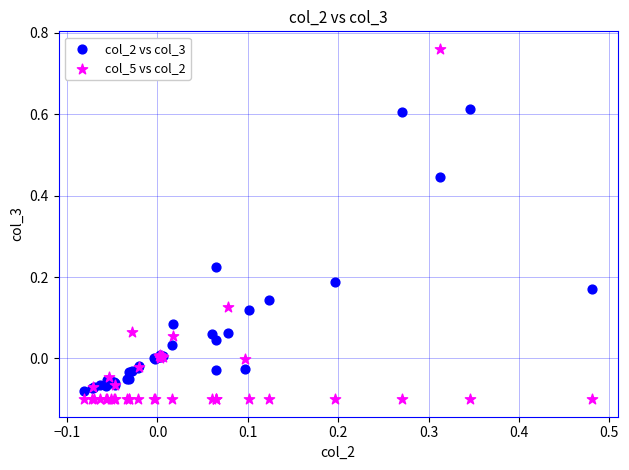

Which series reaches the maximum Y coordinate?

col_5 vs col_2